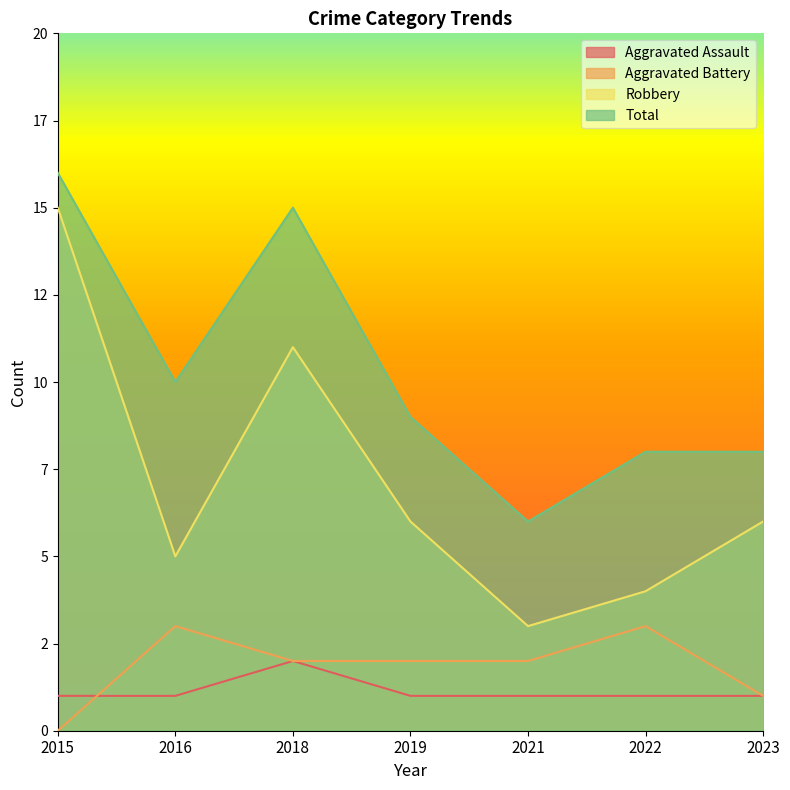

At how many categories does at least one series exceed 0?

7